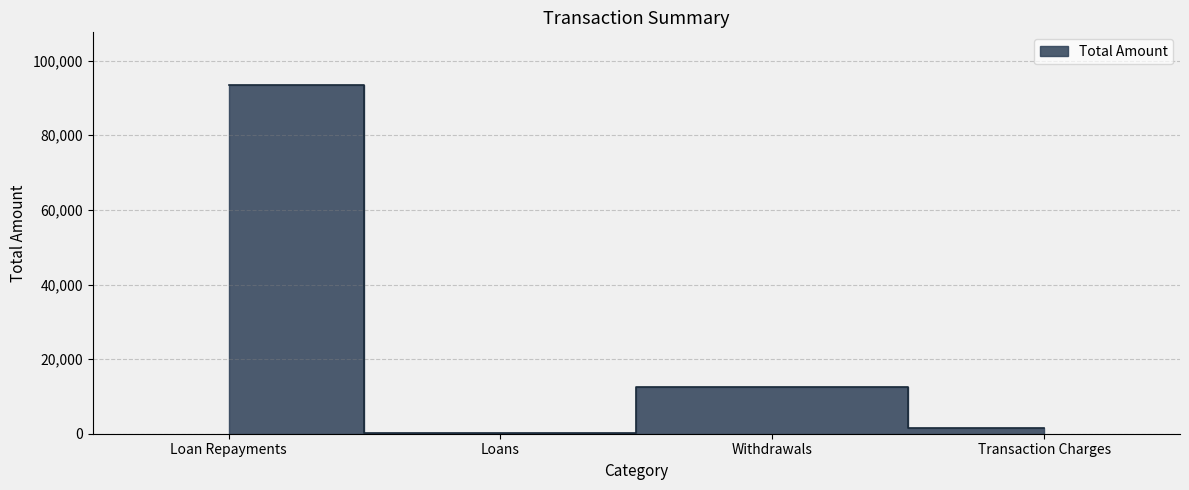

Reading left to right, transcribe all the data shown in this chart.

Loan Repayments=93565	Loans=150	Withdrawals=12503	Transaction Charges=1550